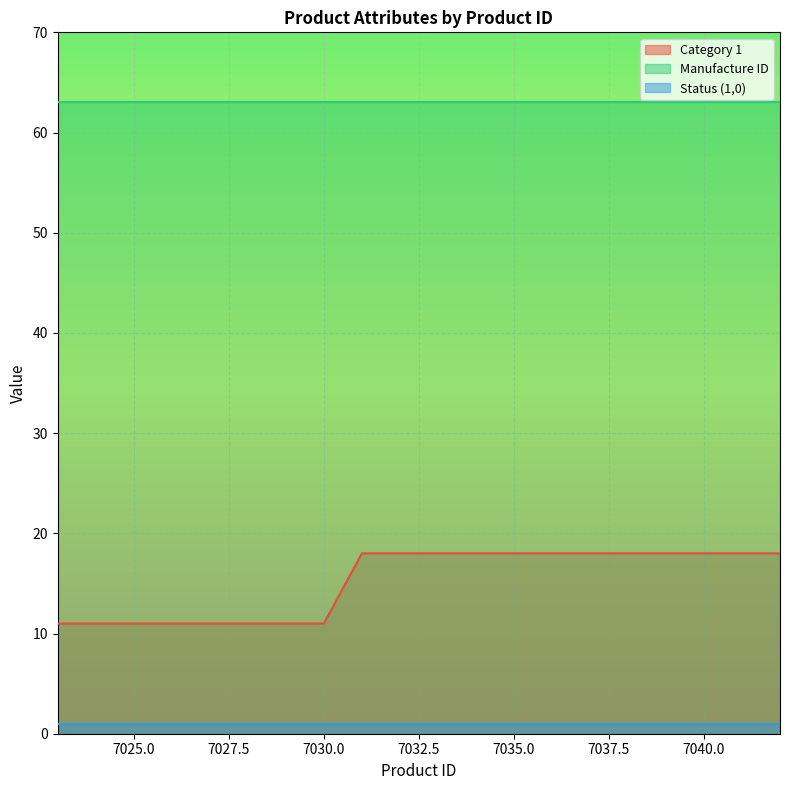

Read the Manufacture ID value at 7032.

63